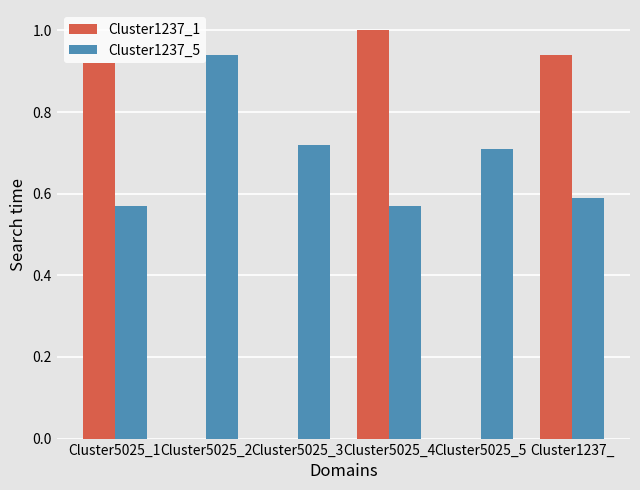

What is the sum of the Cluster1237_5 values at Cluster5025_2 and Cluster5025_4?

1.5